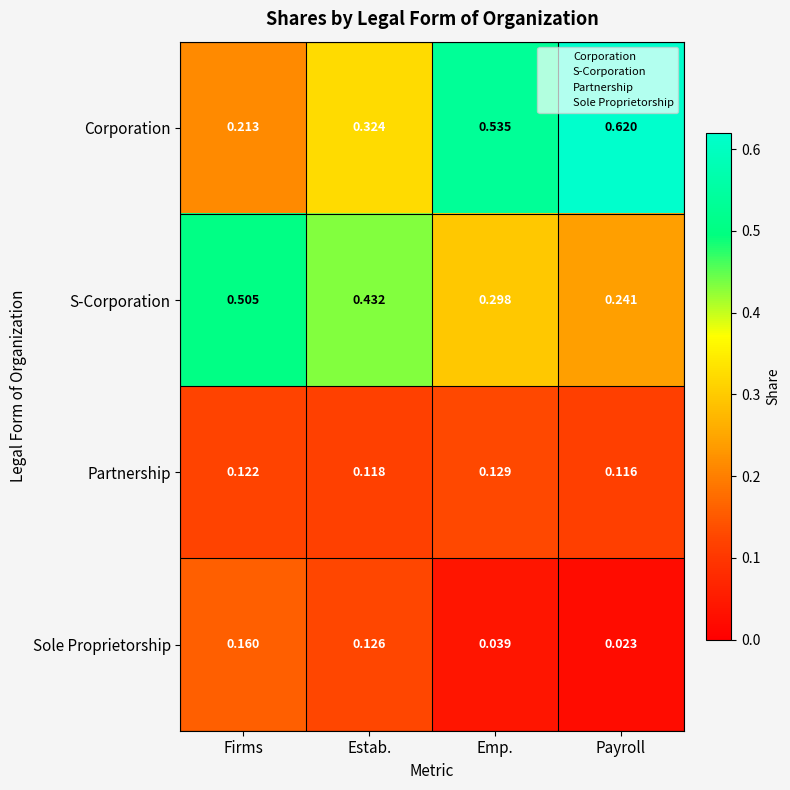

Which label corresponds to the smallest value in the chart?

Payroll